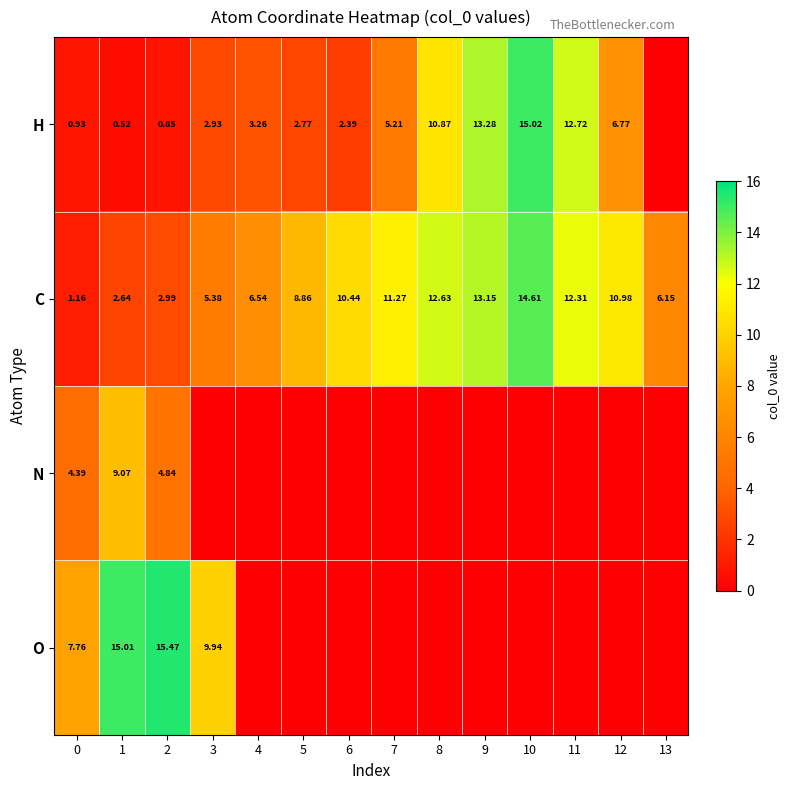

Where does the C series first go above 10?

6